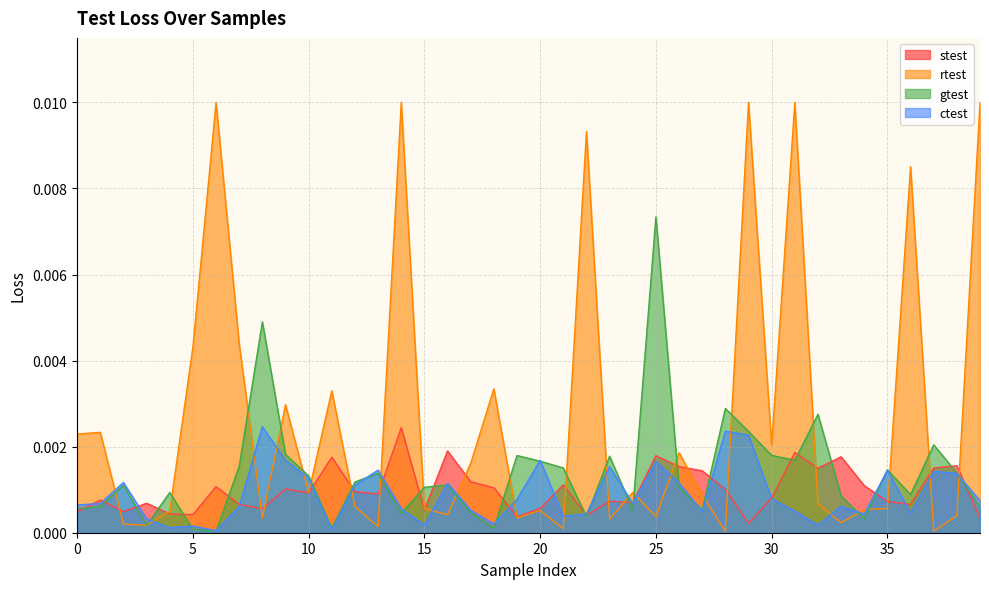

True or false: ctest has more than 0 interior local peaks.

True